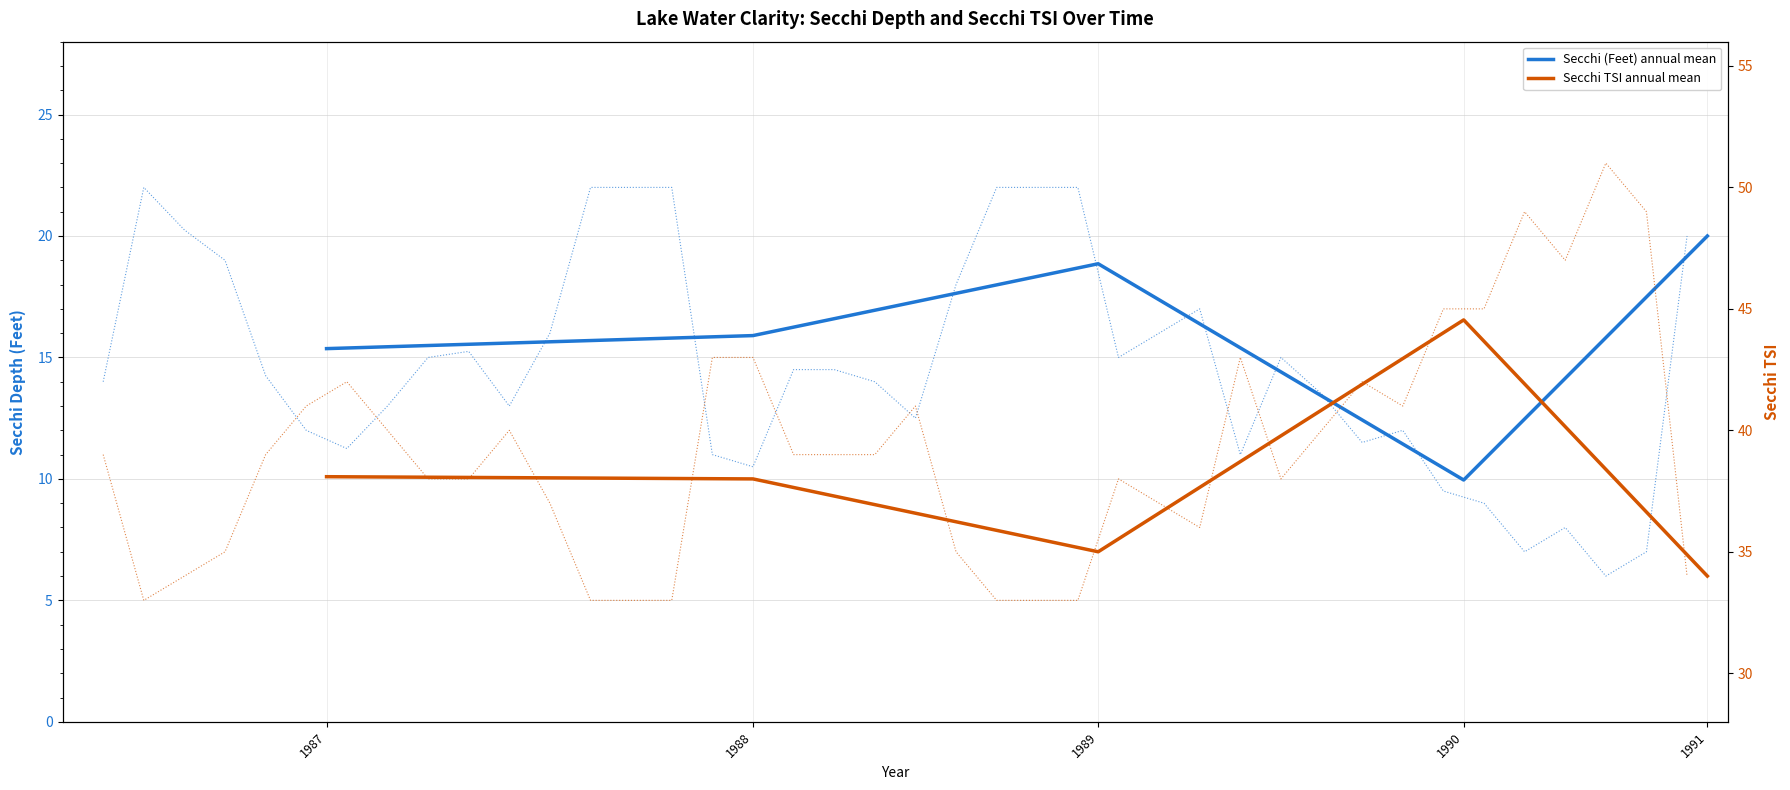

Does the chart display data point markers on the line(s)?

No